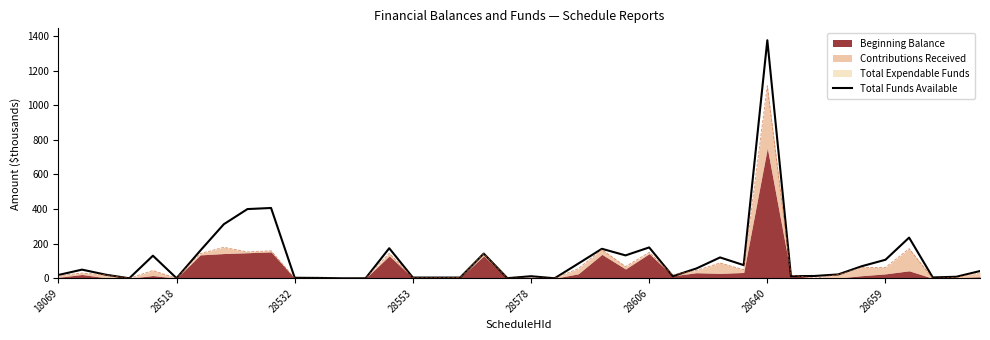

Is it true that Total Funds Available equals 3.1 at 28532?

True